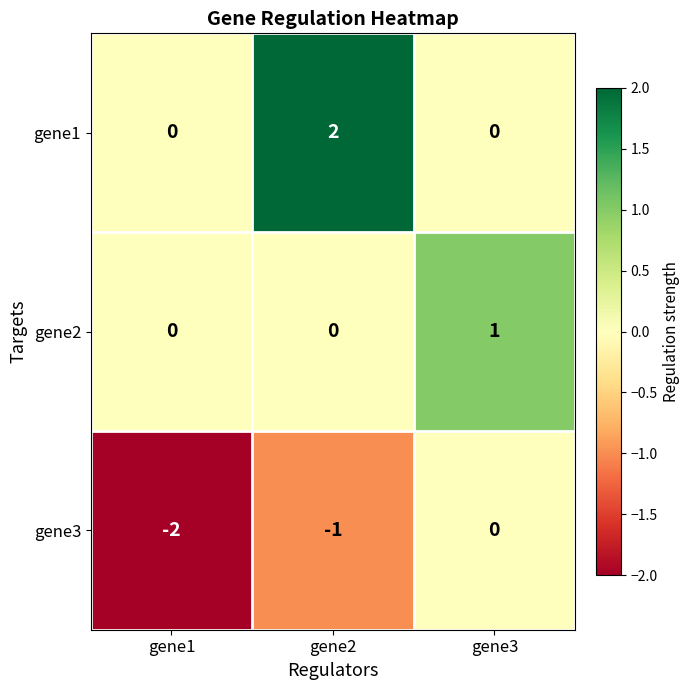

Which series changed the most between gene1 and gene2?

gene1